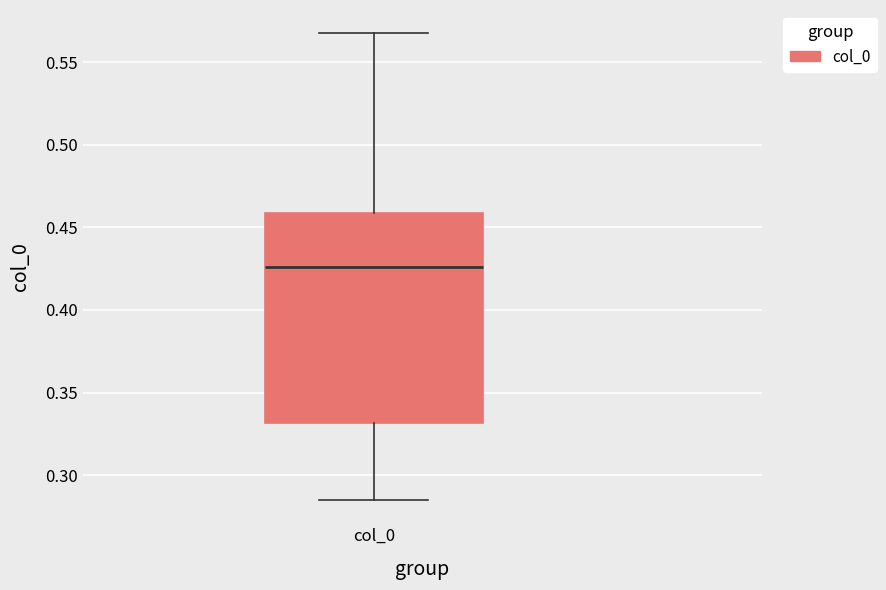

Transcribe this box plot: give where the median line is, the range the box spans, and where the two whiskers end, as read against the y-axis. The values are not printed on the chart, so give them approximately, as read against the axis.

median 0.425, box 0.330 to 0.460, whiskers 0.285 to 0.570